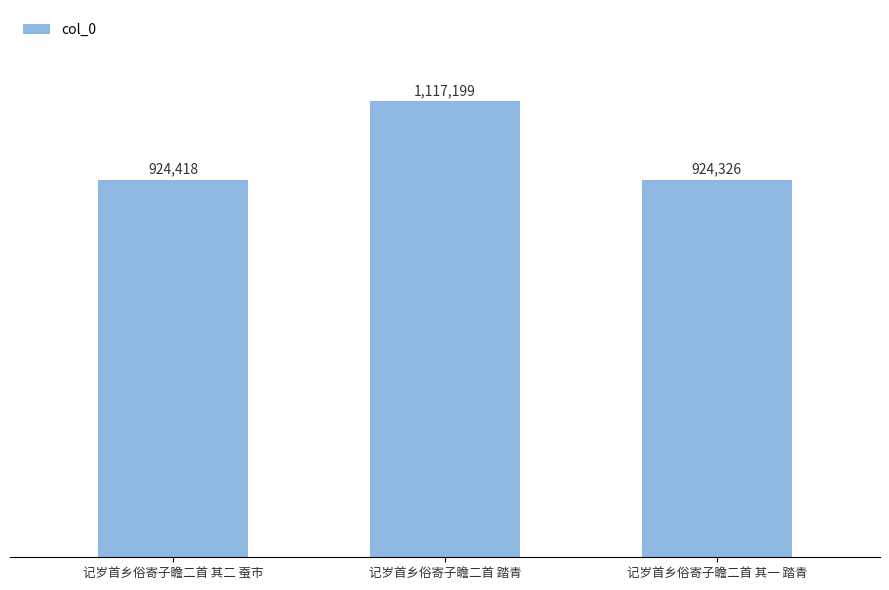

How many bars are there in total?

3